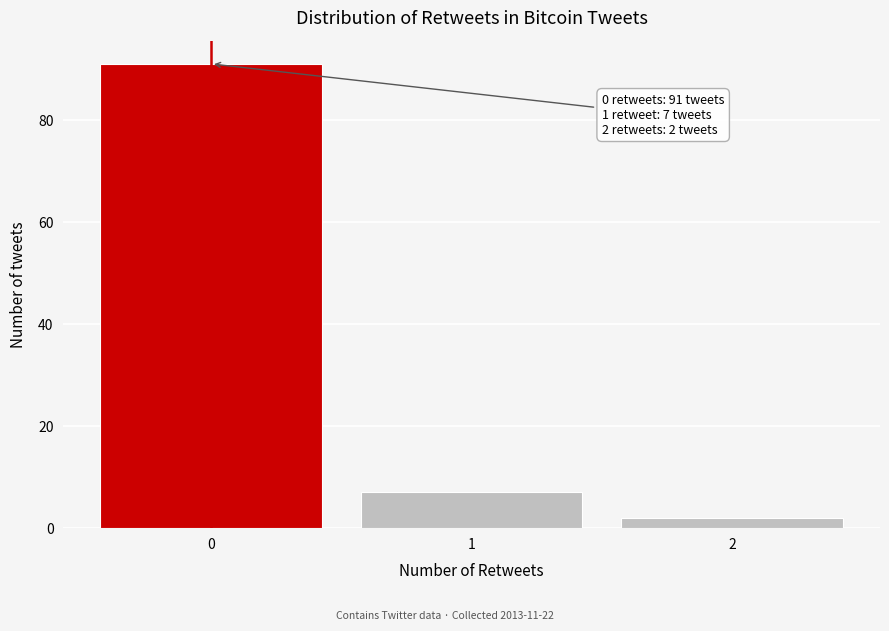

Reading left to right, list all the values displayed in this chart.

91	7	2